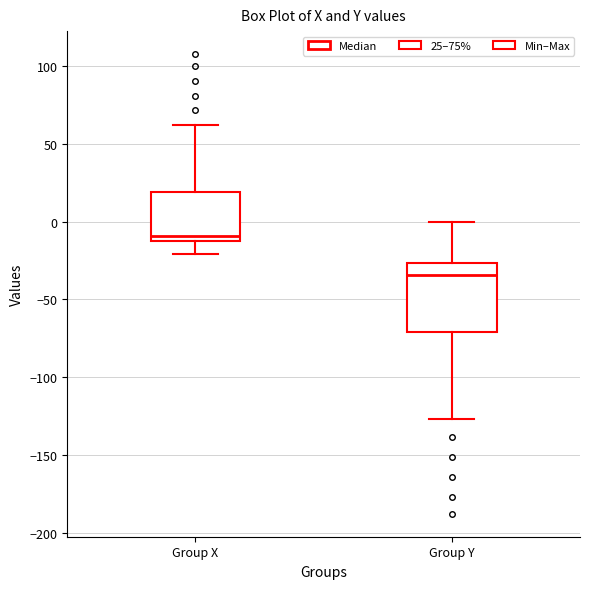

Where does the median line of the box for Group Y sit on the y-axis? The values are not printed on the chart, so give them approximately, as read against the axis.

-35